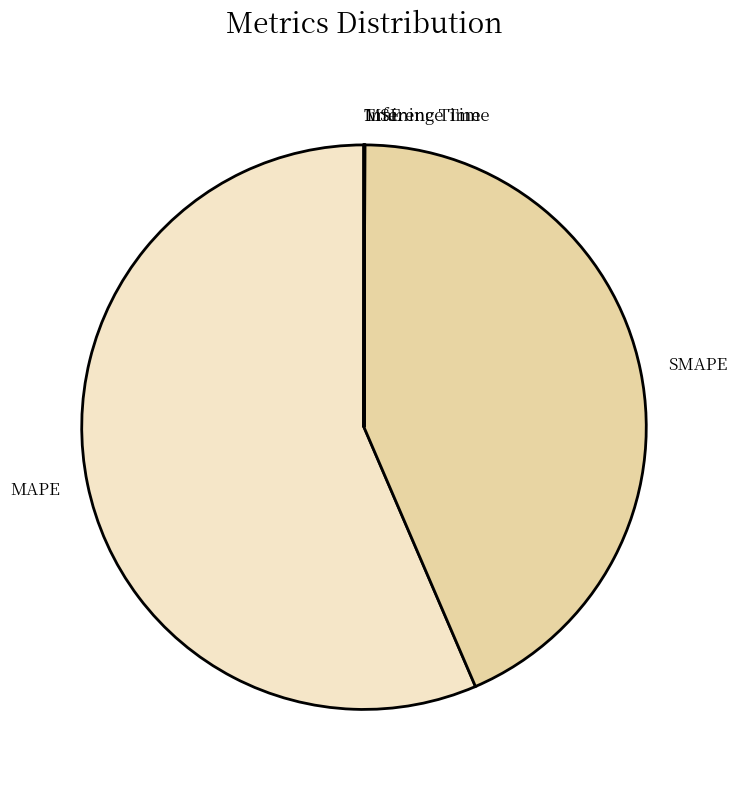

Is there a majority slice in this chart?

Yes